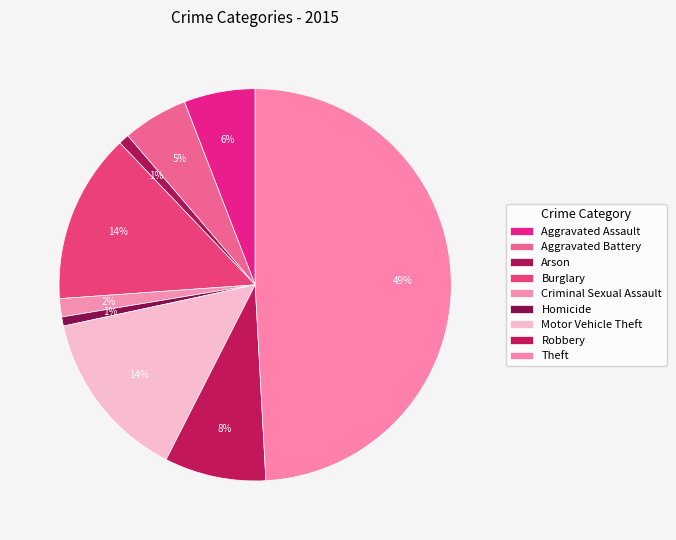

Rank the categories by value from lowest to highest.

Homicide, Arson, Criminal Sexual Assault, Aggravated Battery, Aggravated Assault, Robbery, Burglary, Motor Vehicle Theft, Theft